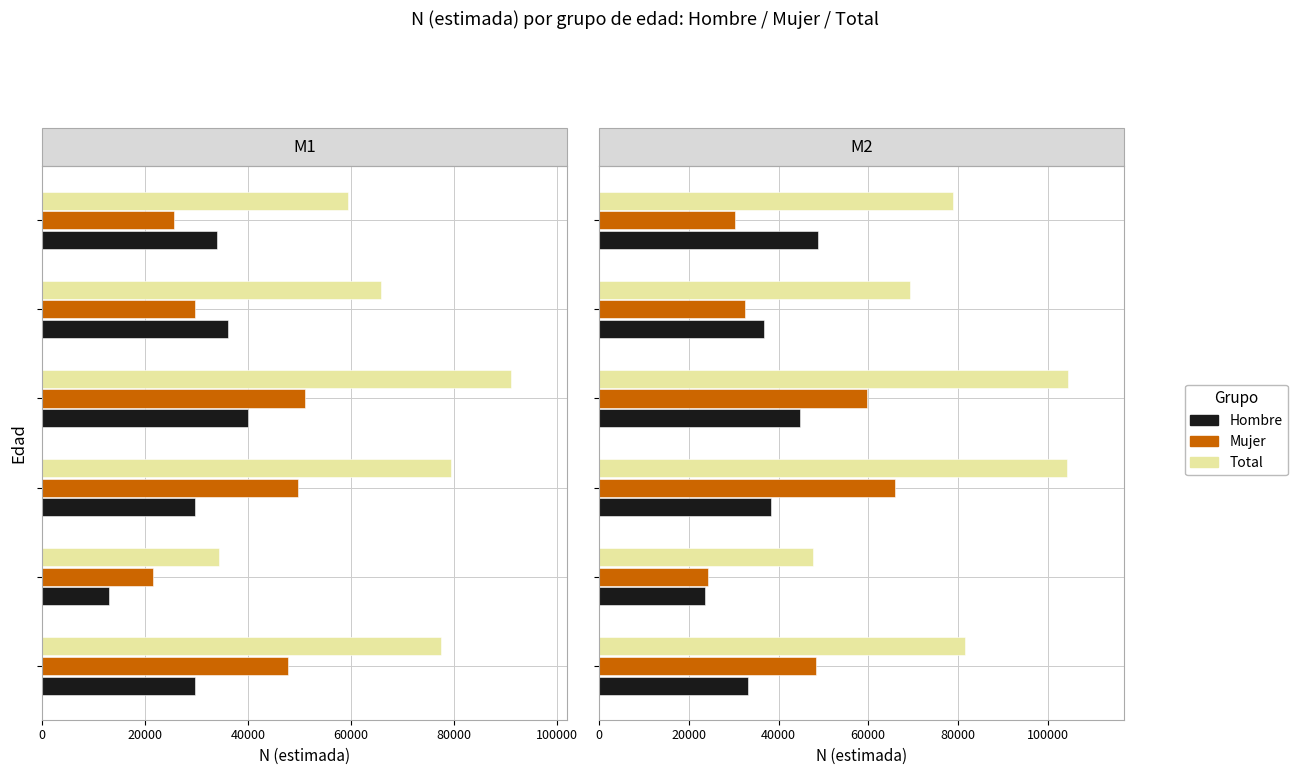

Is the value of Mujer at 0 greater than the value of Total at 40000?

No